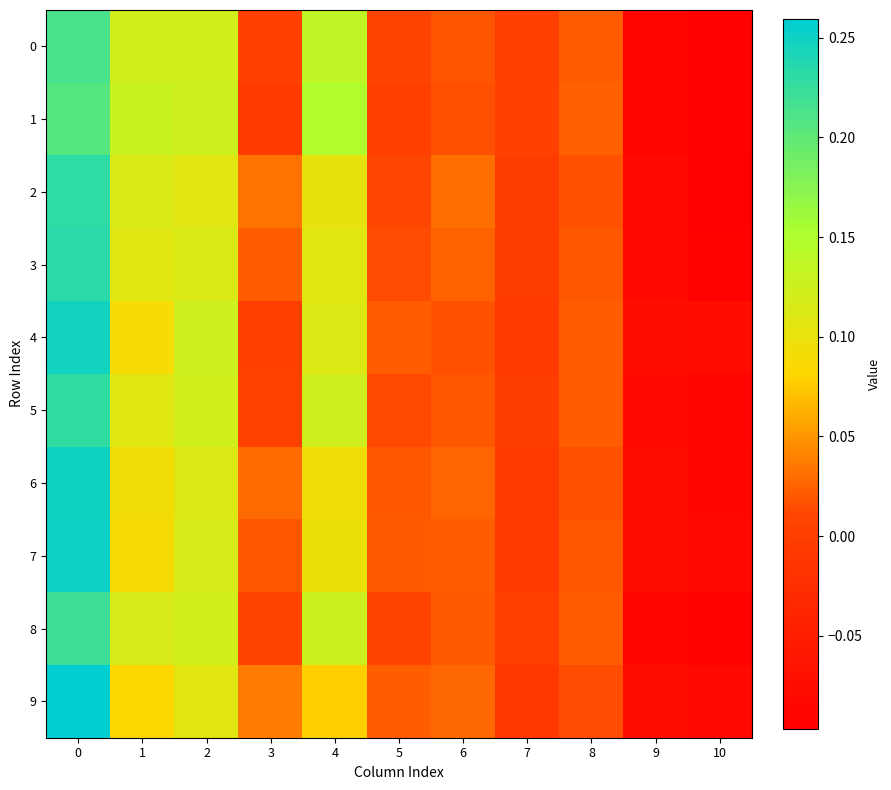

What is the total value across all series at 3?

0.2